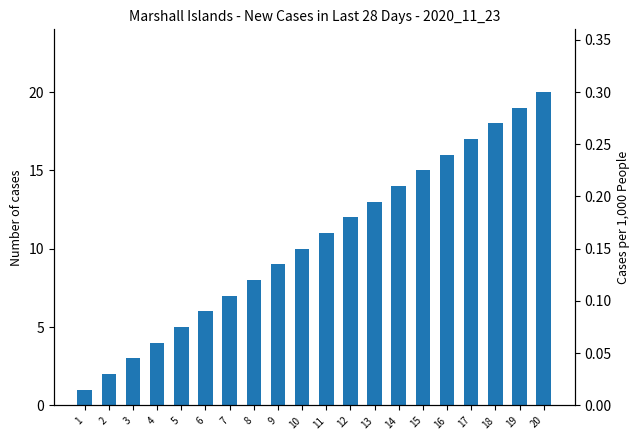

What is the value of the 9th bar from the left?

9